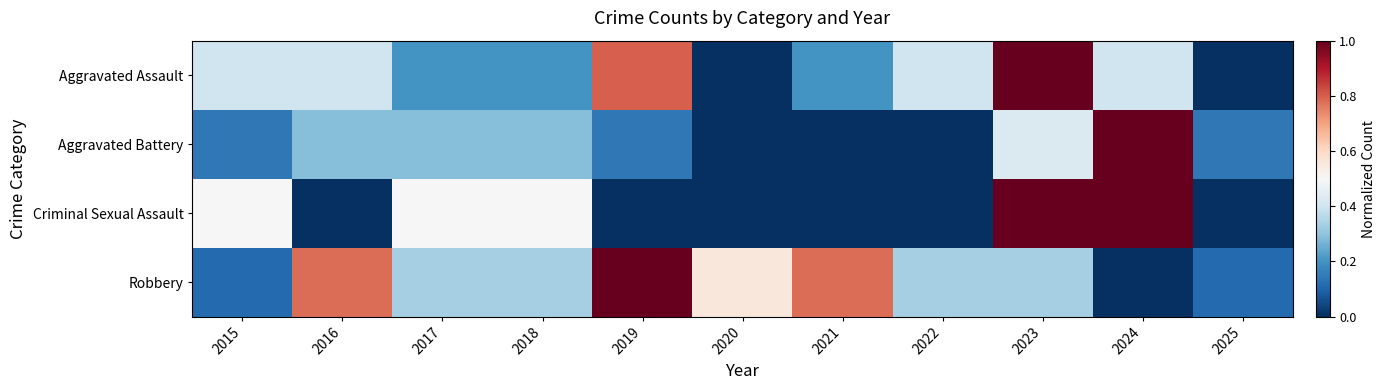

At which category is the sum across all series the highest?

2023